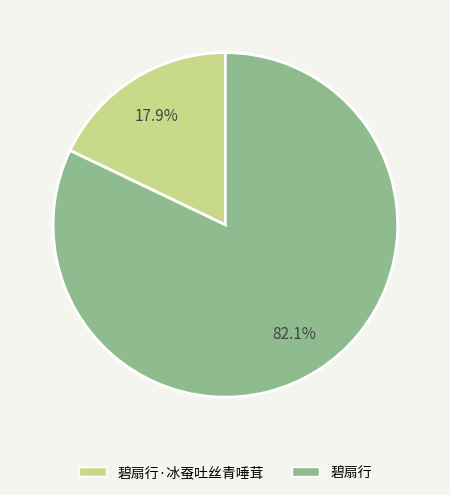

To the nearest percent, what is the average slice percentage?

50%